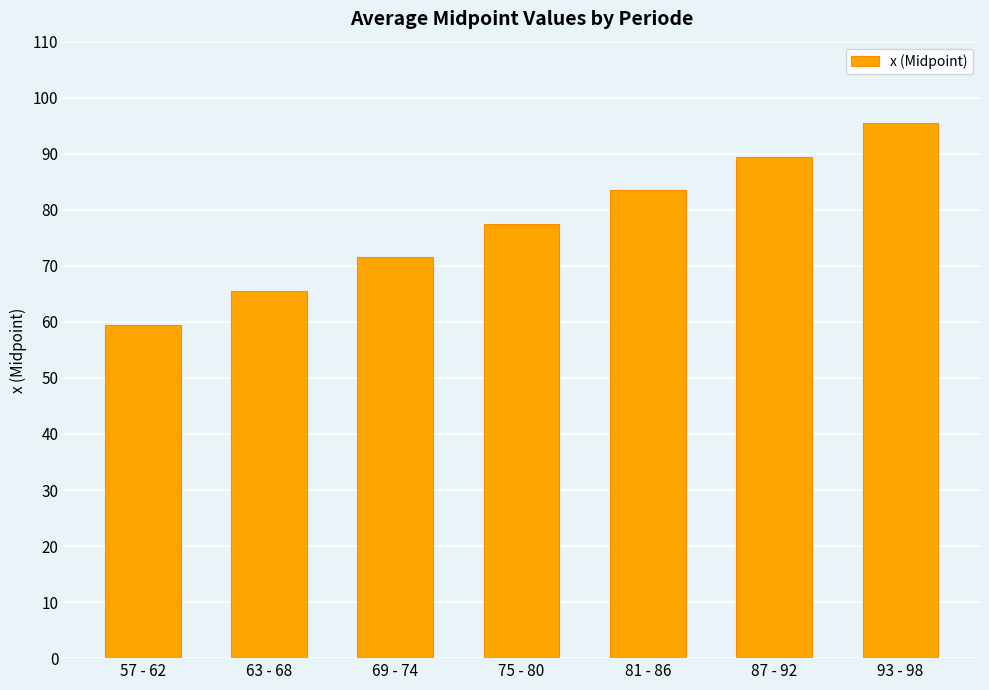

At which label is the value closest to 77?

75 - 80